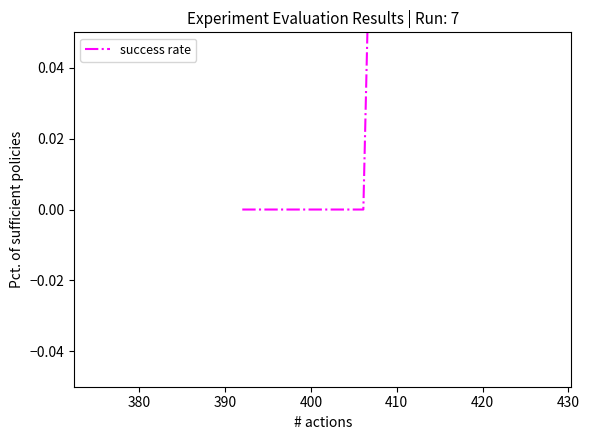

What is the value of the 39th point from the left?

0.4